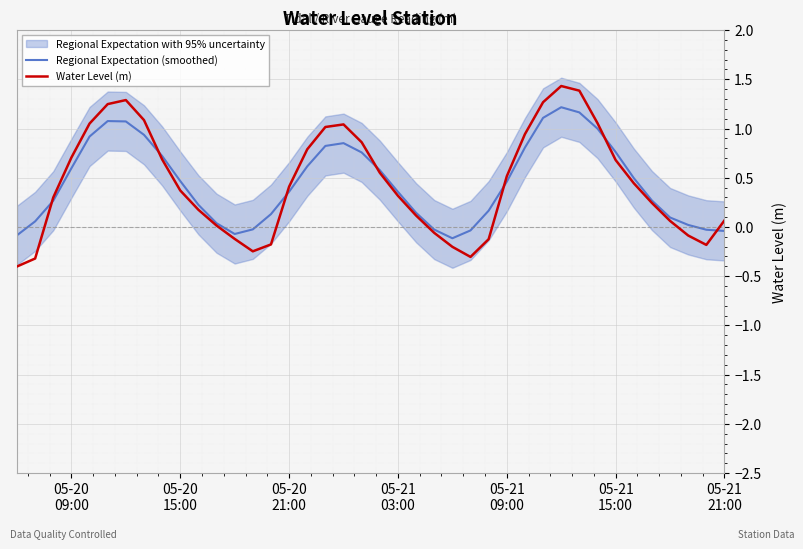

After their last crossing, which series has the higher values: Regional Expectation (smoothed) or Water Level (m)?

Water Level (m)